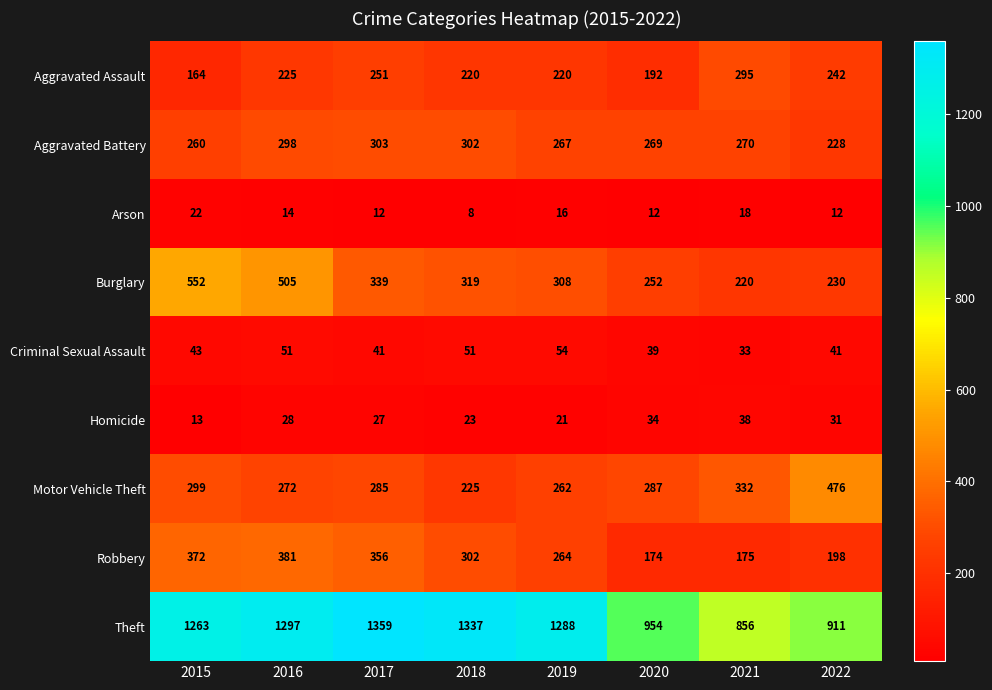

Where is Burglary nearest to the value 386?

2017